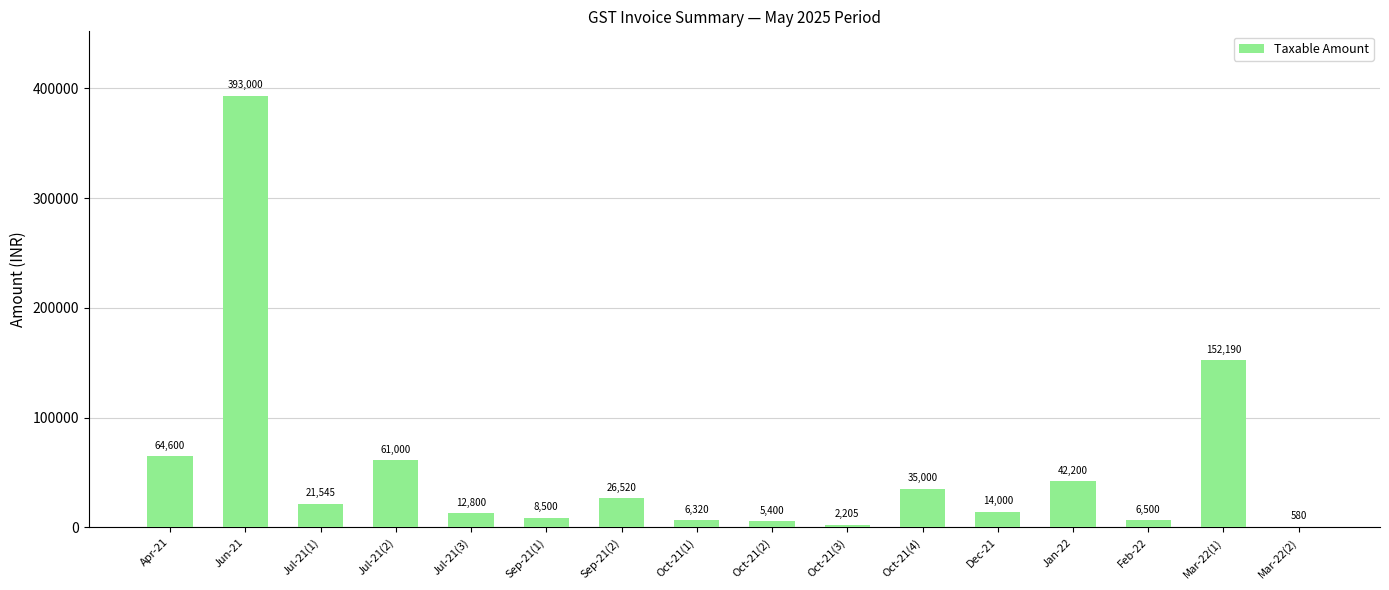

The value at Oct-21(1) is 6320. True or false?

True